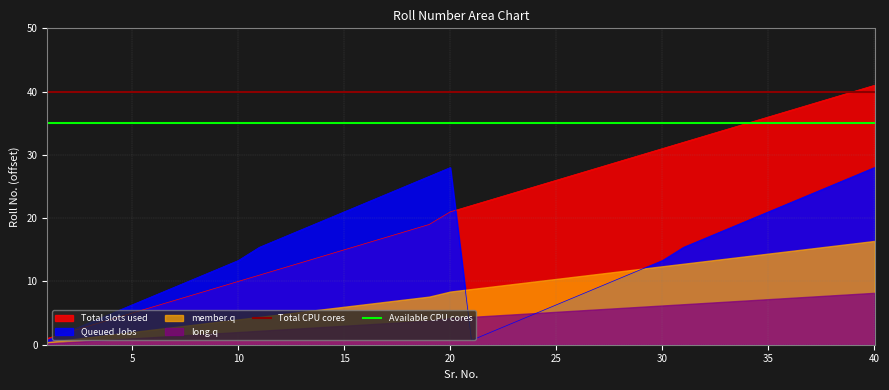

True or false: Available CPU cores has more than 2 interior local peaks.

False